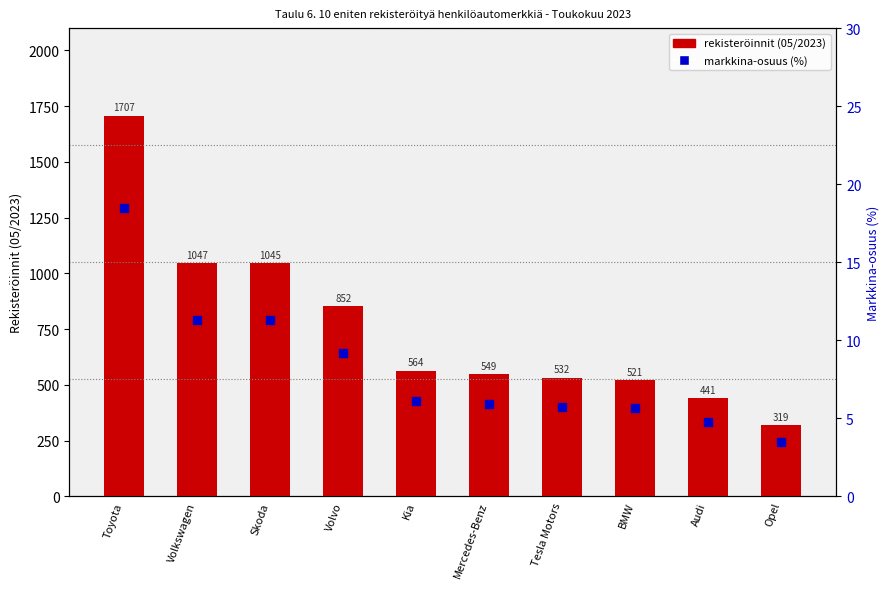

Which series has the widest spread of Y values?

rekisteröinnit (05/2023)